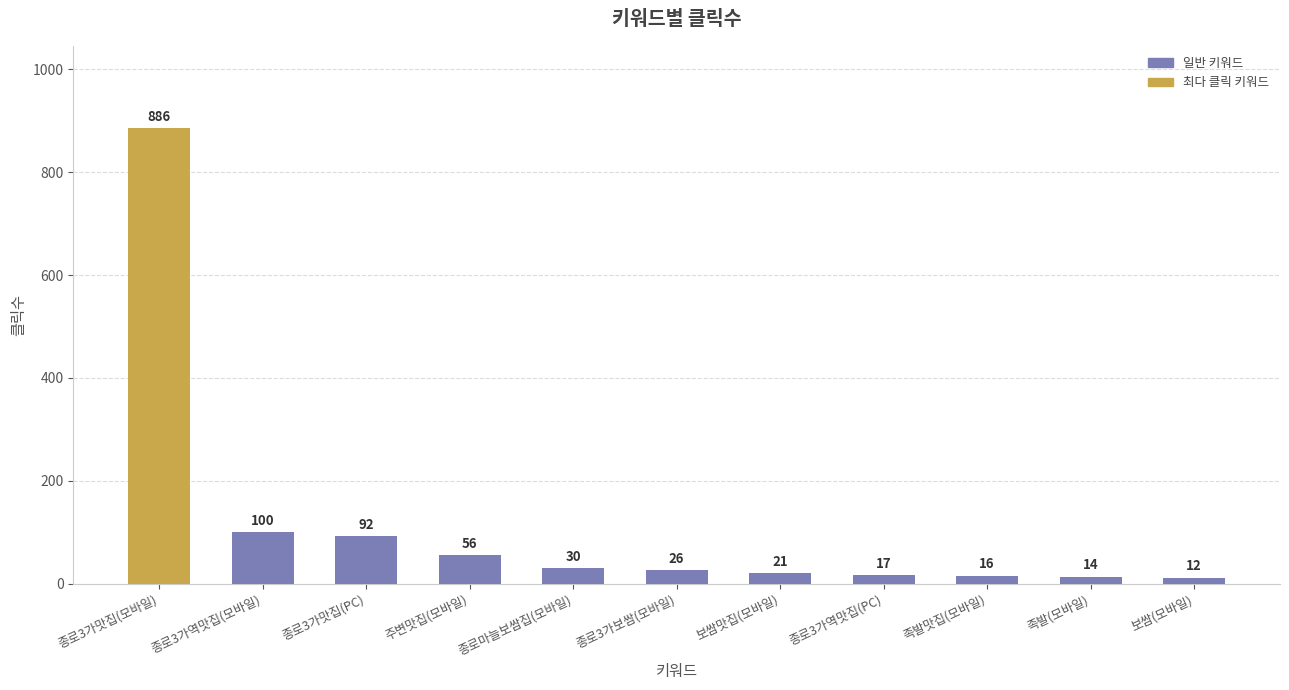

What position from the right is 종로3가역맛집(모바일)?

10